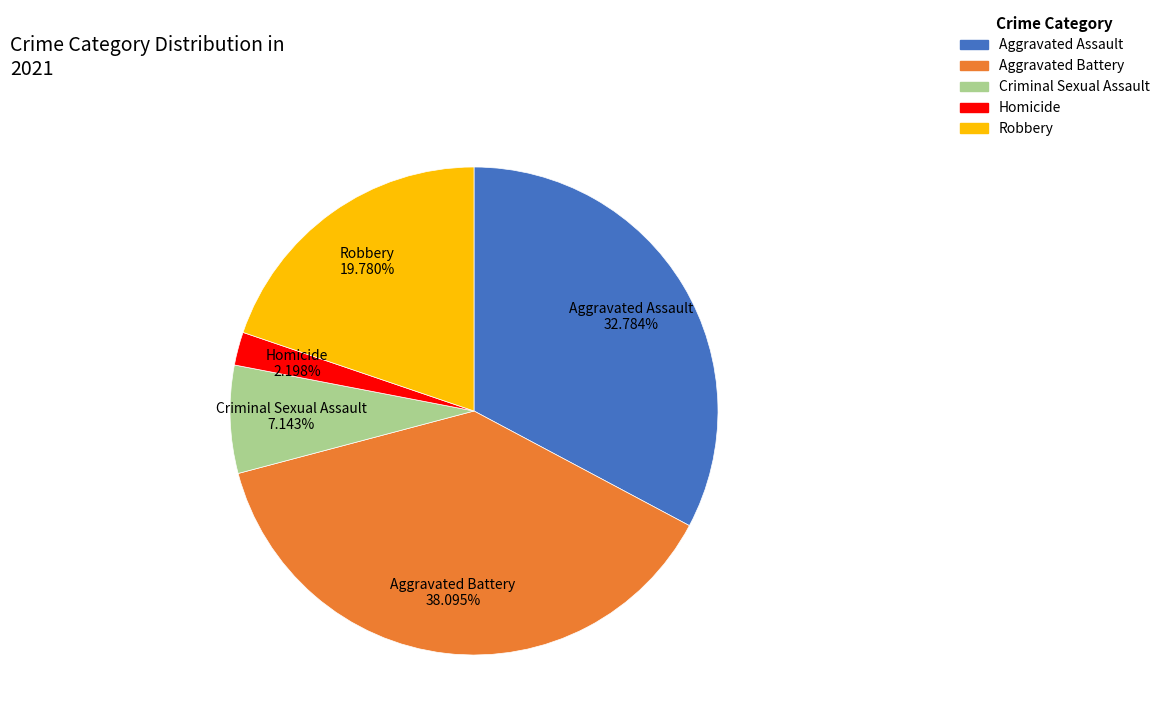

Combined, do Robbery and Homicide account for over 50%?

No